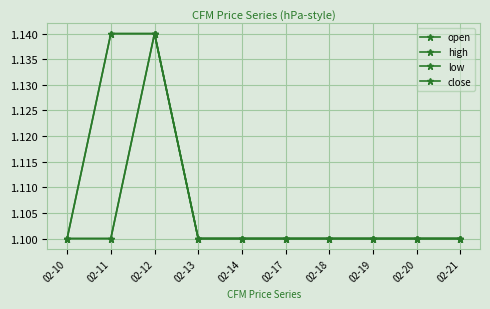

Rank the series at 02-18 from highest to lowest value.

open, high, low, close